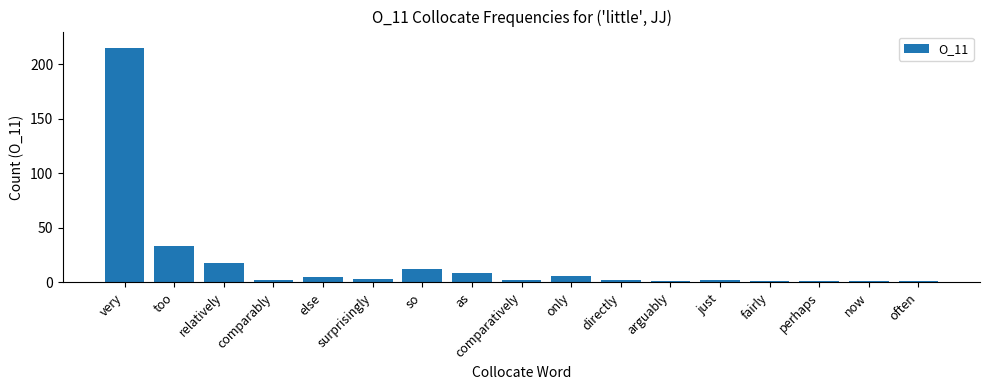

At which category does the chart reach its peak across all series?

very